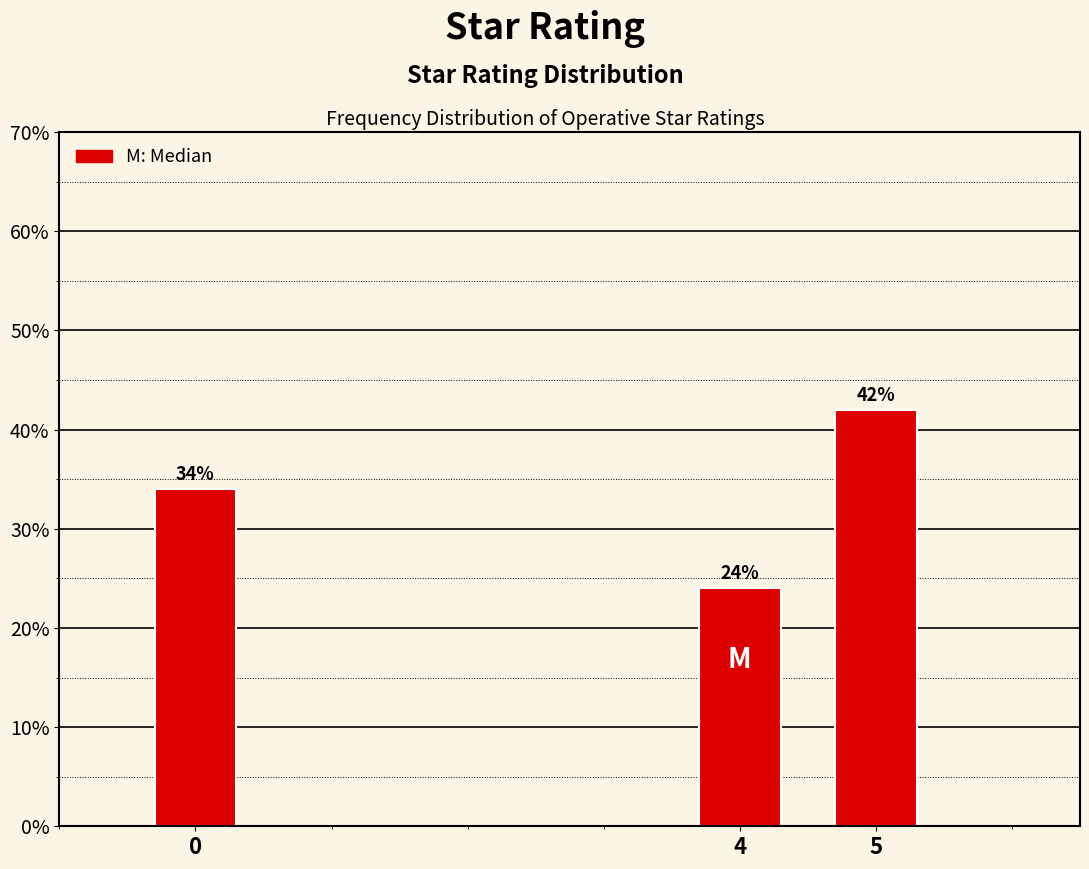

Reading left to right, transcribe all the data shown in this chart.

34	24	42